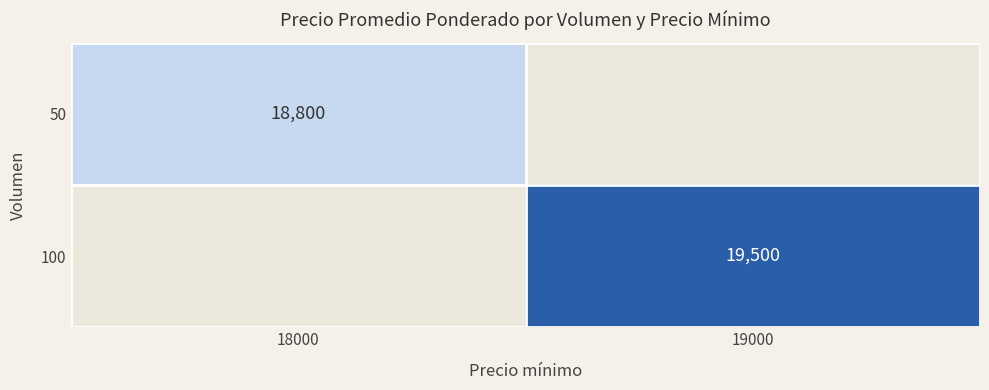

True or false: 100 has a value of 7450 at 19000.

False